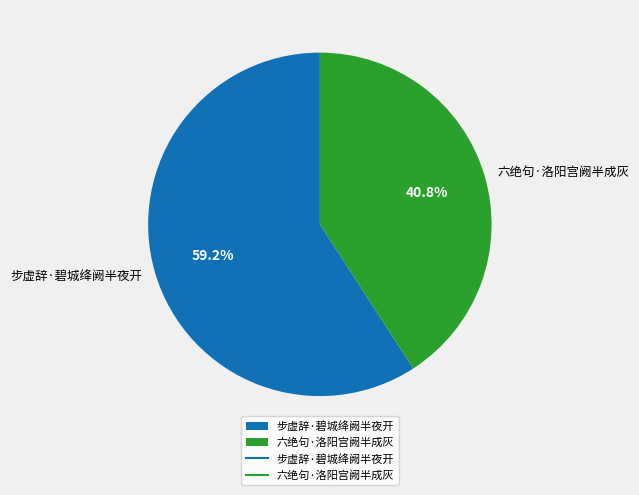

Is it true that 步虚辞·碧城绛阙半夜开 is 59% of the pie?

True